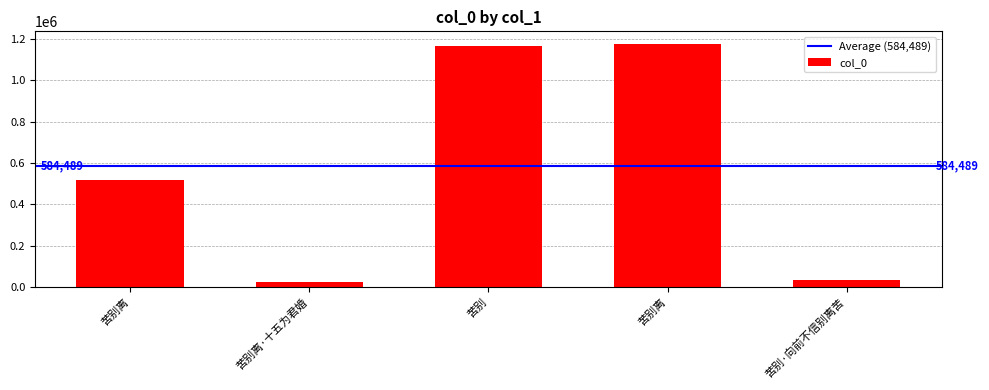

Are the bars horizontal?

No